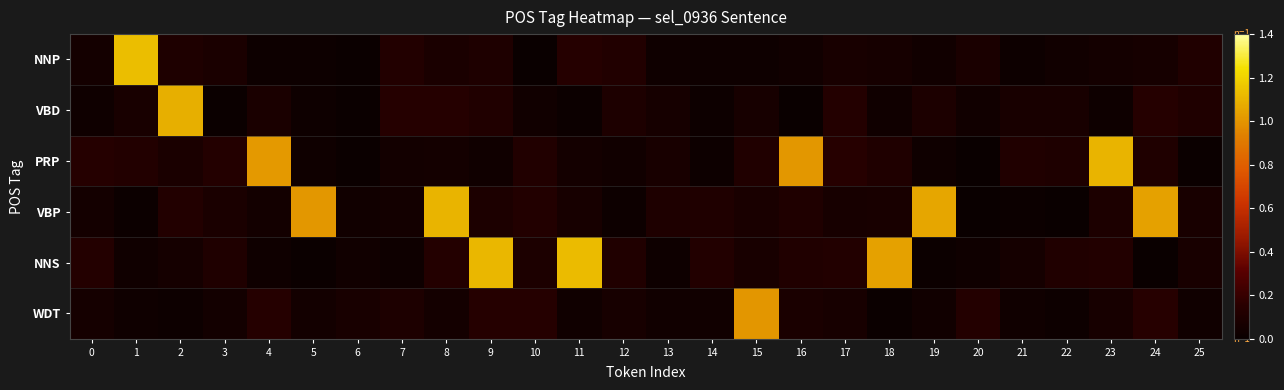

Which series has the largest range (max minus min)?

NNP